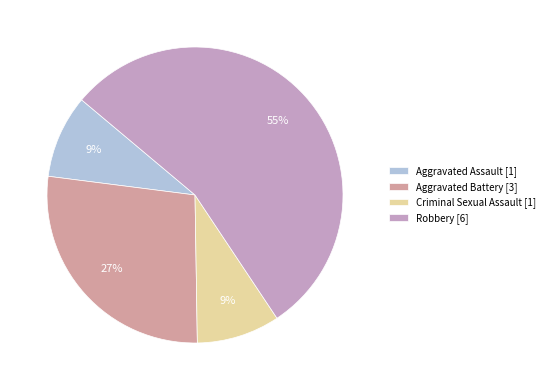

The Aggravated Assault slice represents 3% of the pie. True or false?

False